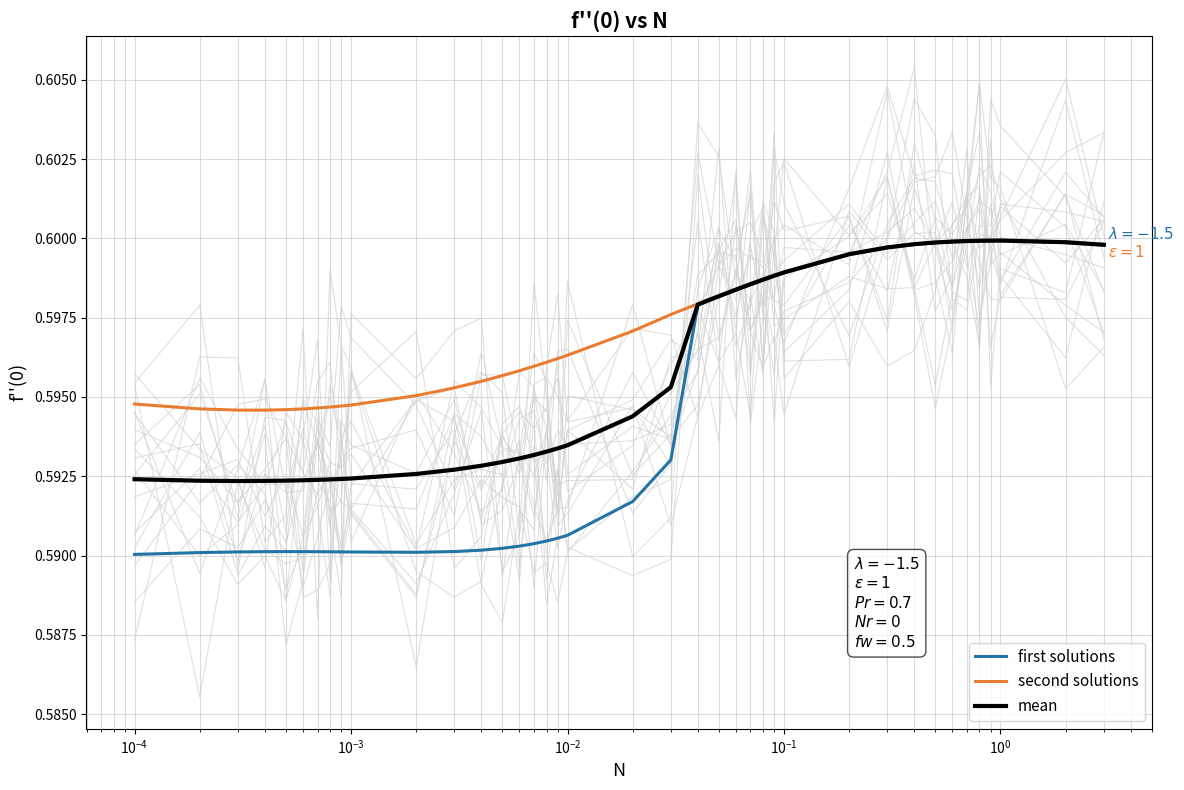

True or false: mean has a value of 0.3 at 9.

False